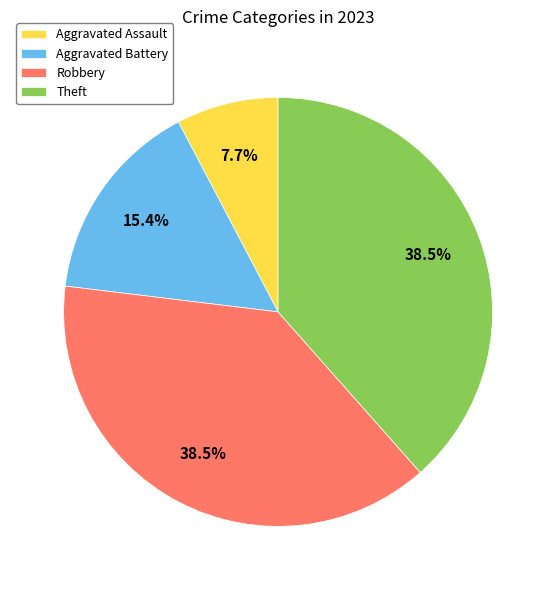

Does Theft represent more than half of the total?

No